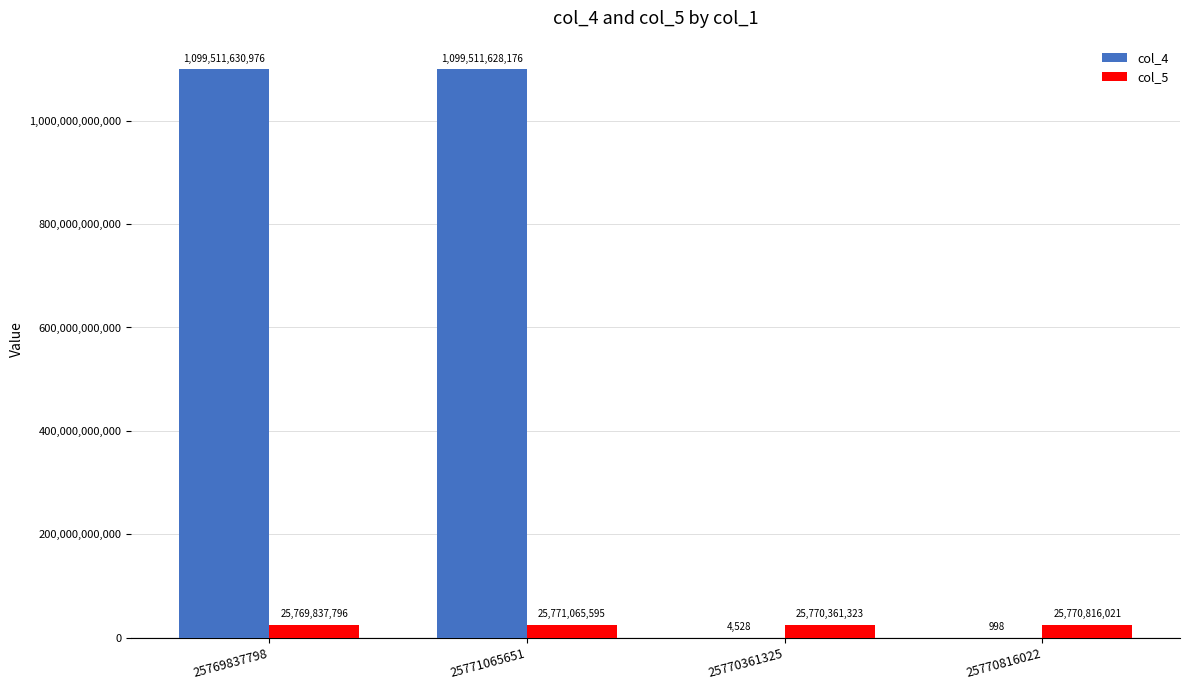

At which category is the sum across all series the highest?

25771065651